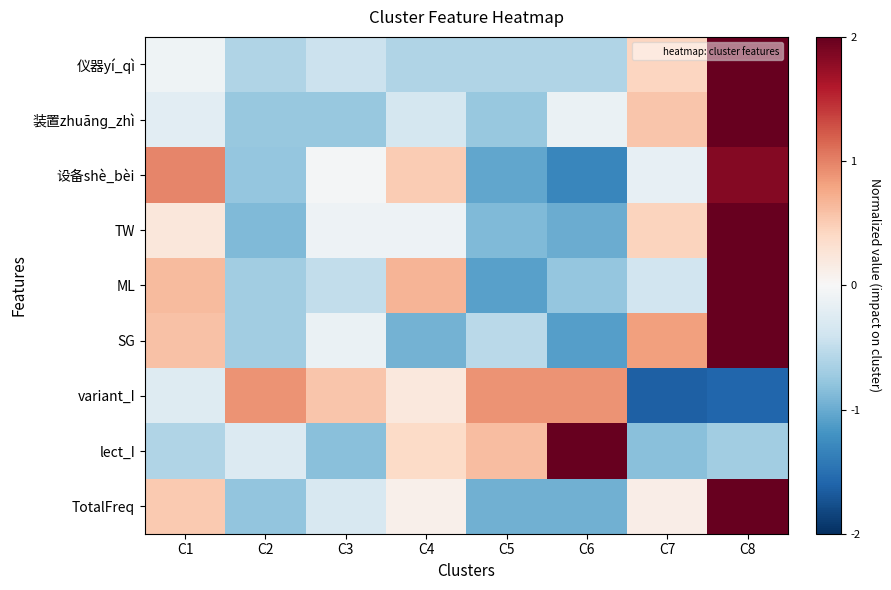

Between C4 and C8, which series saw the biggest shift?

仪器yí_qì